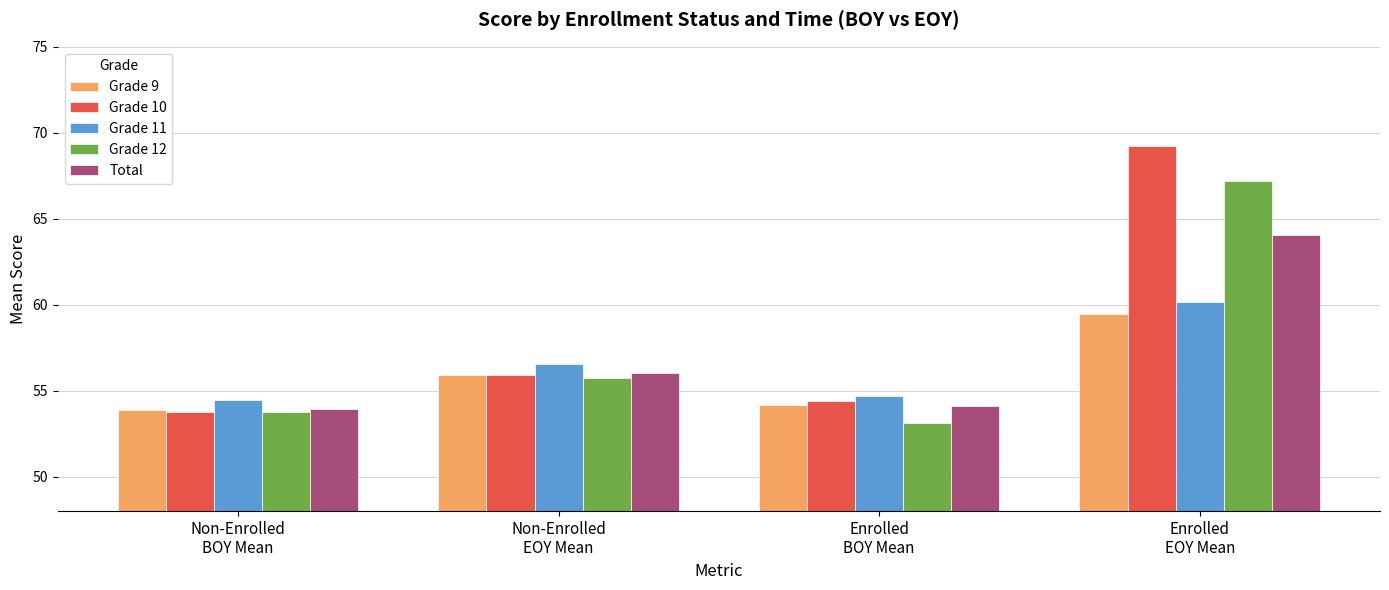

True or false: Grade 10 has a value of 54.4 at Enrolled
BOY Mean.

True